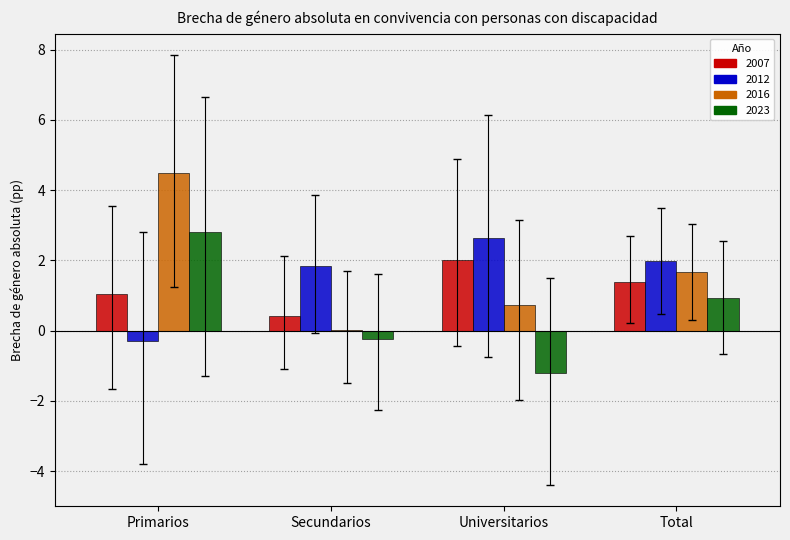

Is it true that 2012 equals 0.6 at Secundarios?

False